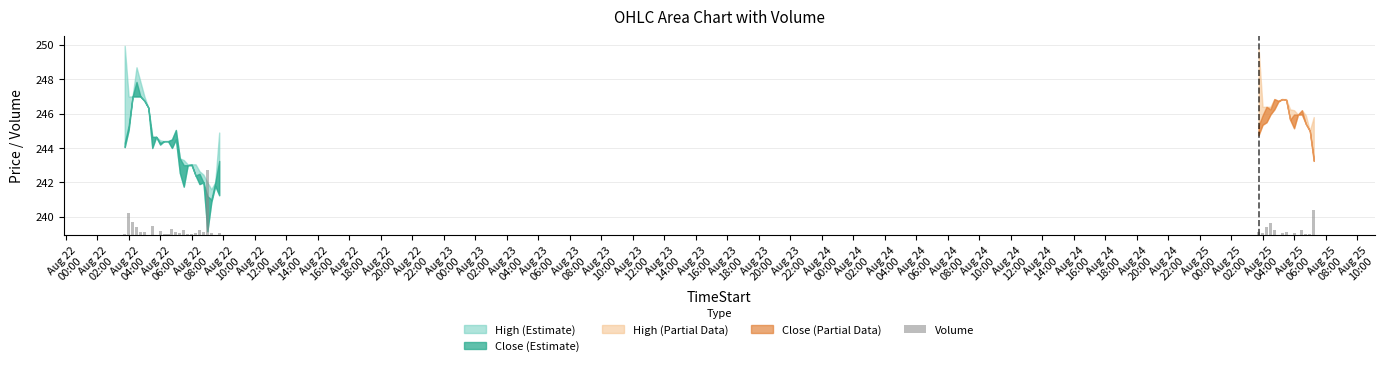

What position from the left is Aug 24
18:00?

34